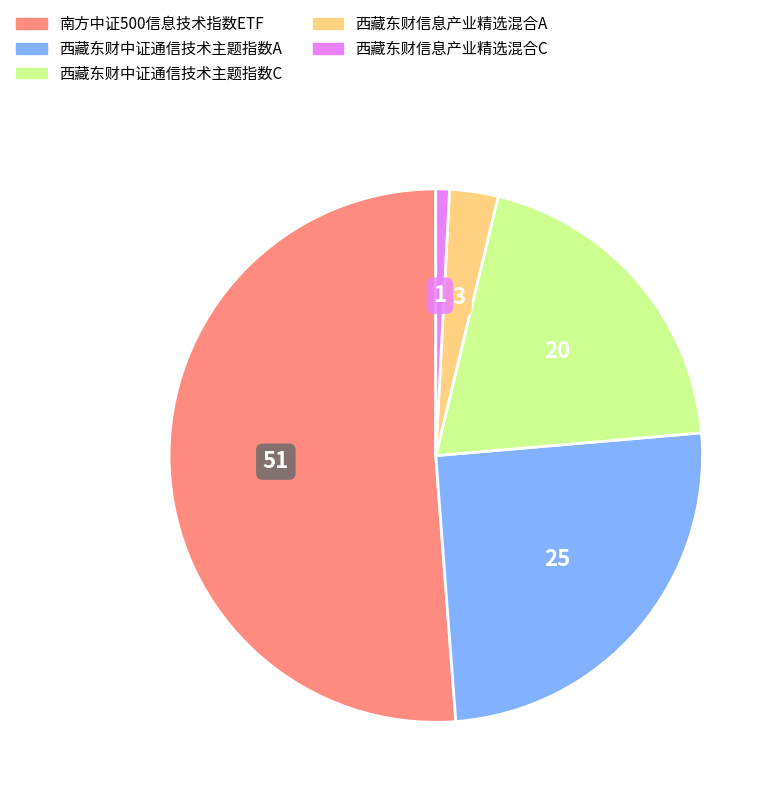

Which has a higher value, 南方中证500信息技术指数ETF or 西藏东财信息产业精选混合C?

南方中证500信息技术指数ETF